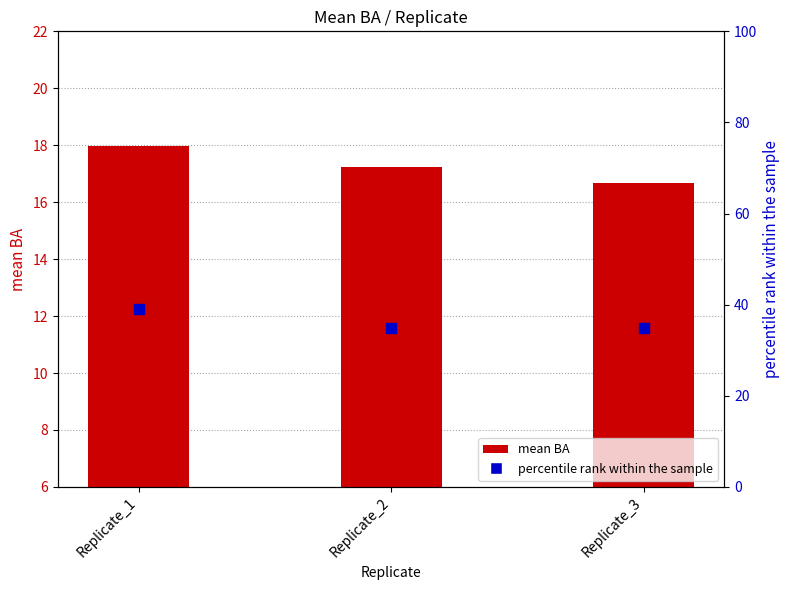

What is the total value across all series at Replicate_1?

57.1